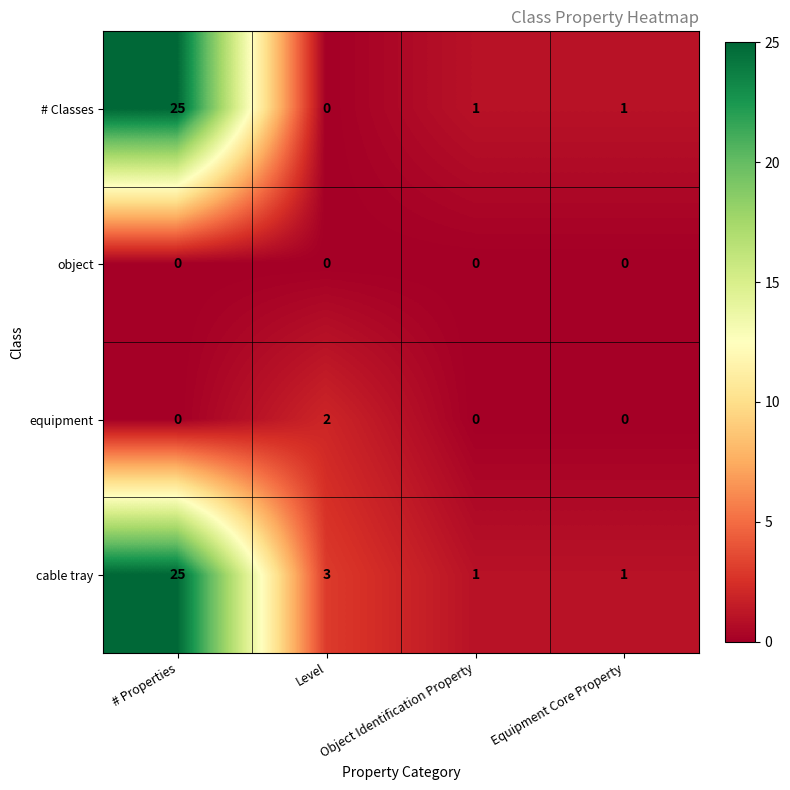

Is the value of cable tray at Level greater than the value of object at Level?

Yes